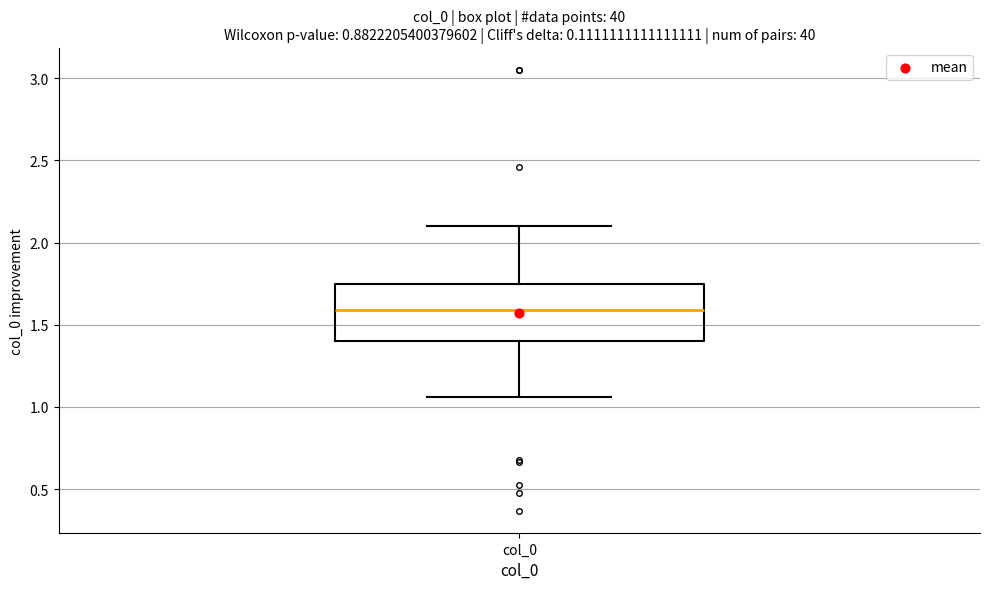

Where does the lower whisker of the box for col_0 end on the y-axis? The values are not printed on the chart, so give them approximately, as read against the axis.

1.05